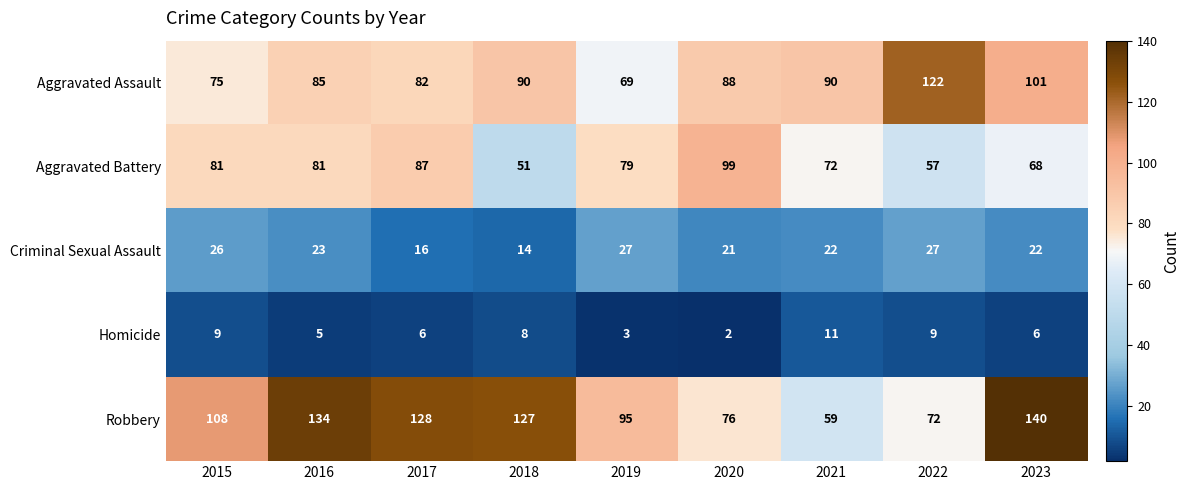

What is the difference between the second highest and second lowest values in the Aggravated Battery series?

30